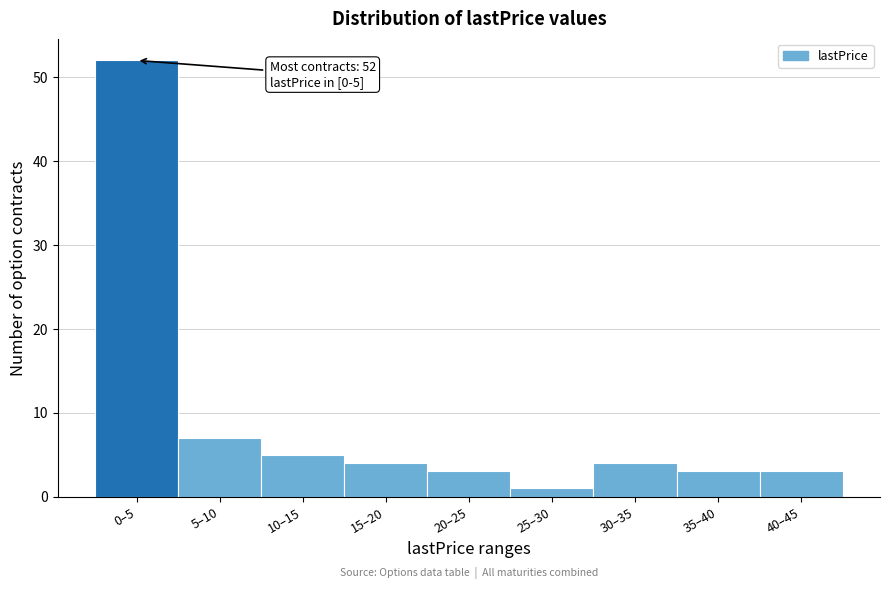

Reading left to right, extract all data points from this chart.

0–5=52	5–10=7	10–15=5	15–20=4	20–25=3	25–30=1	30–35=4	35–40=3	40–45=3